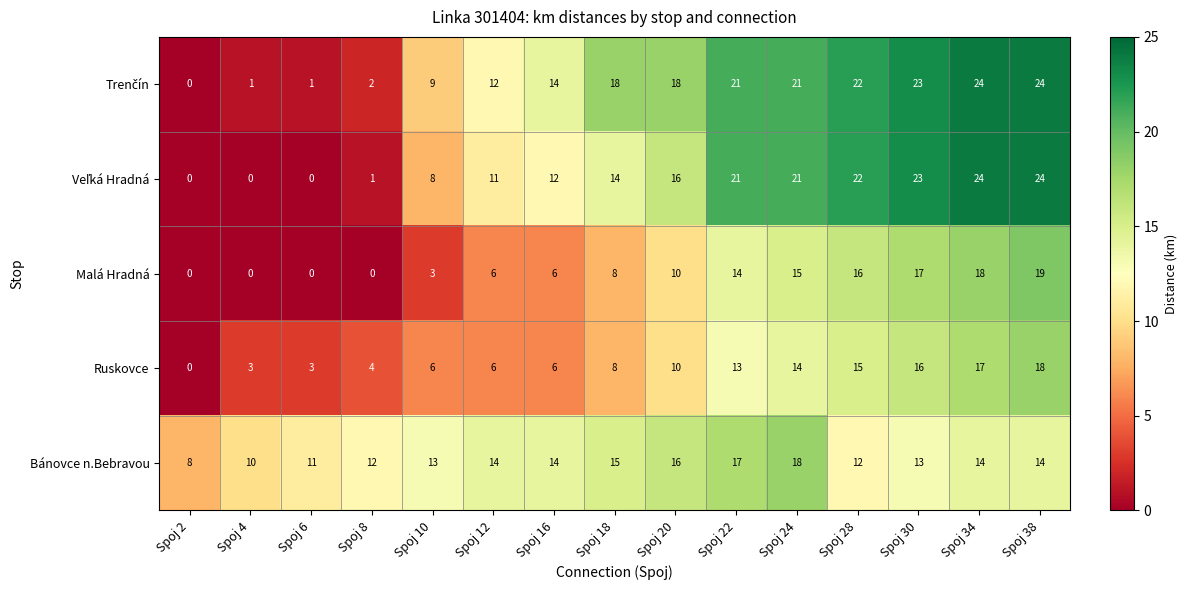

Is it true that Ruskovce equals 8 at Spoj 22?

False